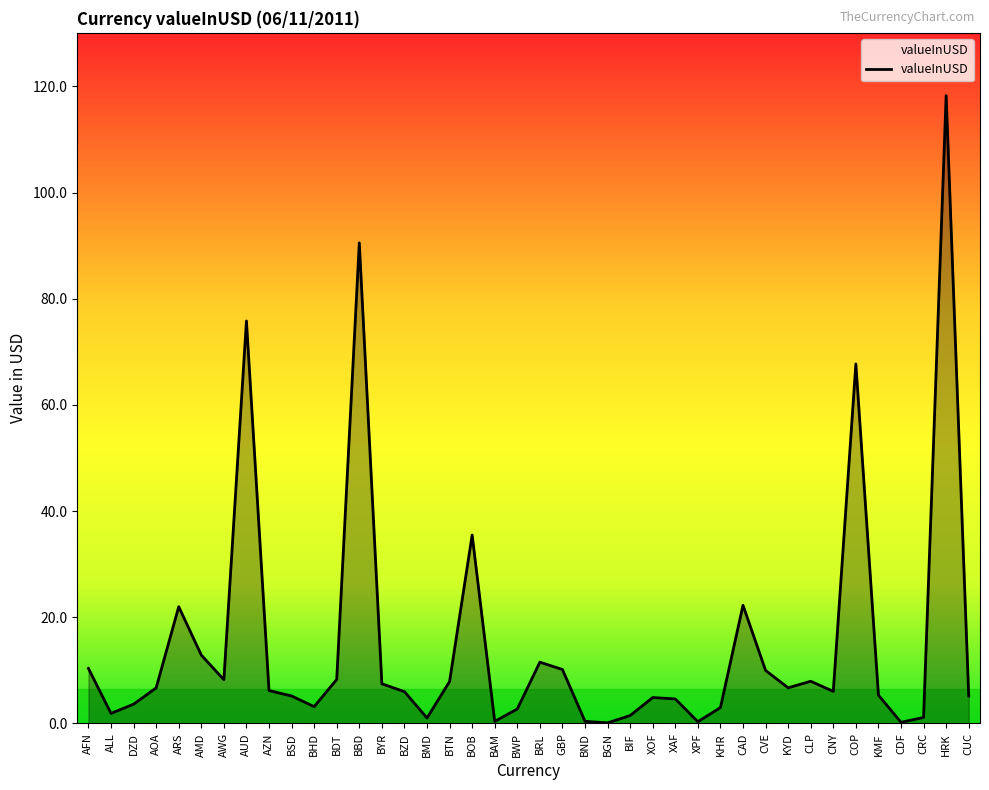

What value does the data have at AZN?

6.2